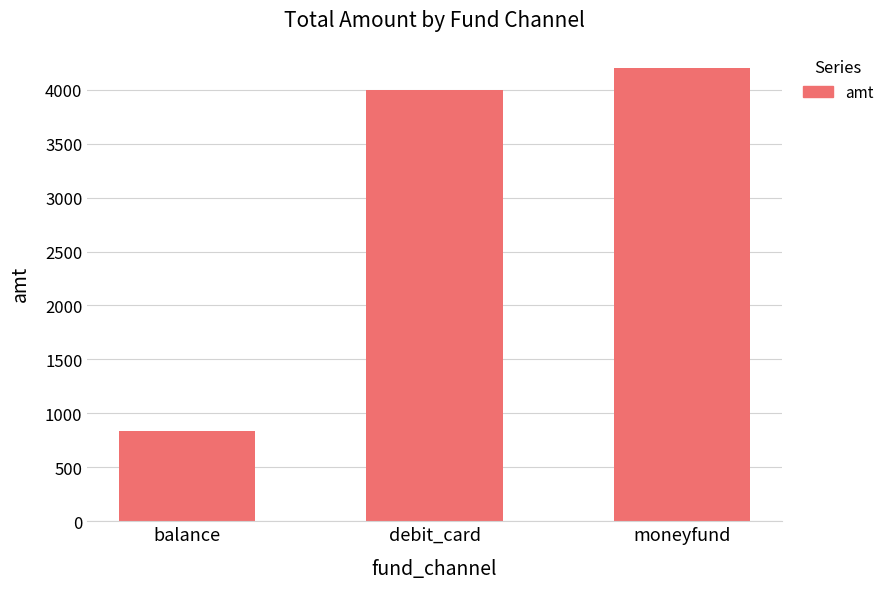

What is the difference between the maximum and minimum values?

3365